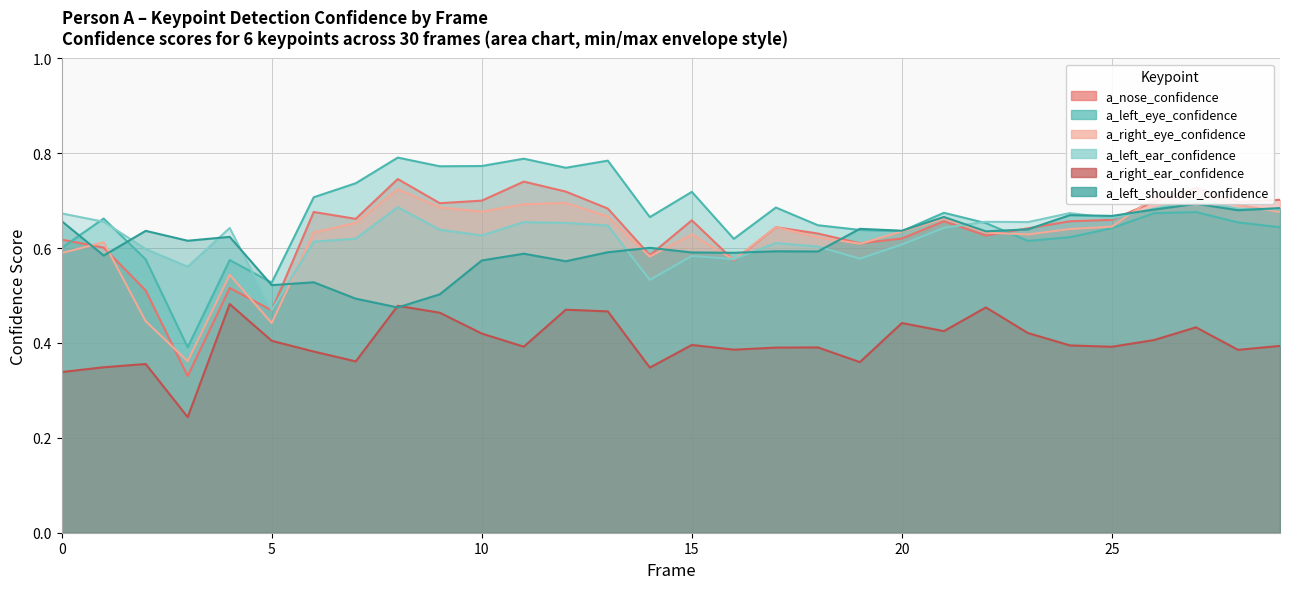

Between 8 and 13, which series saw the biggest shift?

a_left_shoulder_confidence